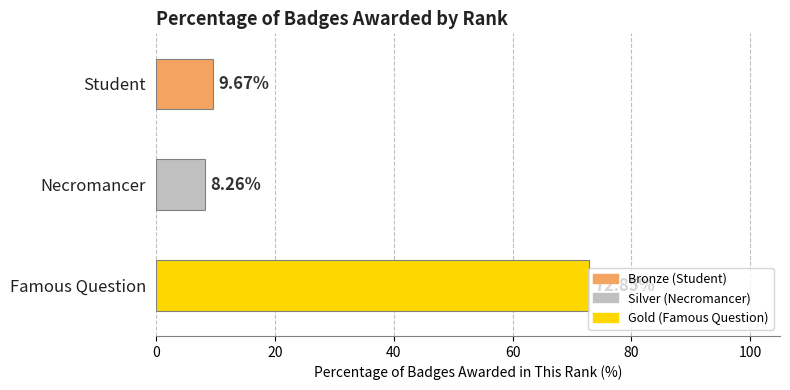

What is the average value?

30.3